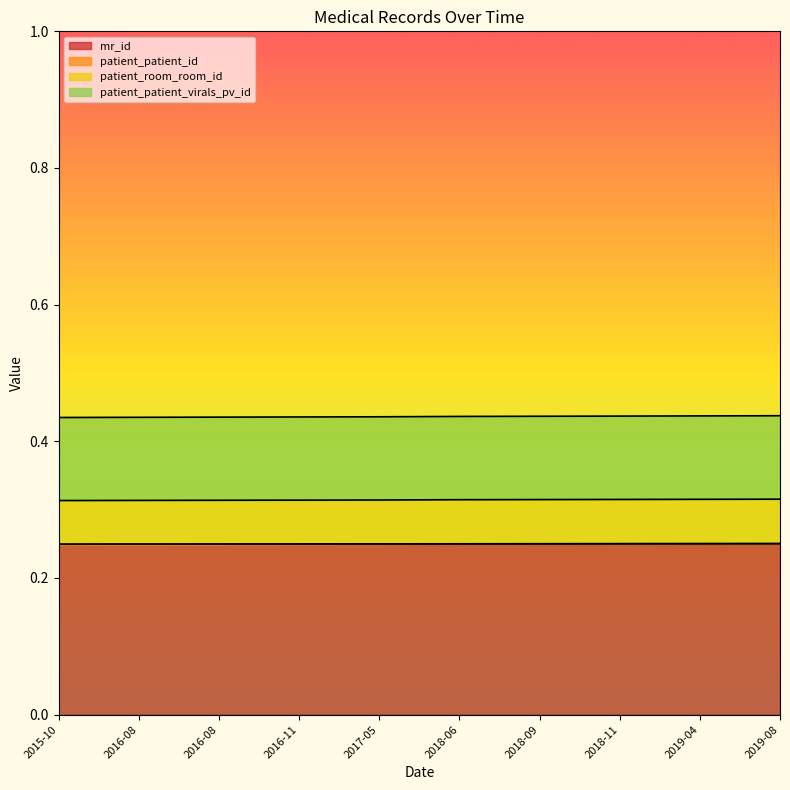

Does the chart display data point markers on the line(s)?

No